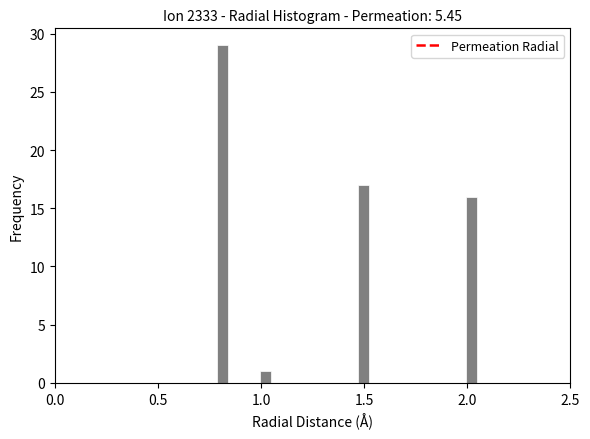

Around what value on the x-axis is the tallest bar? Give the approximate position of its centre, as read against the axis.

0.80